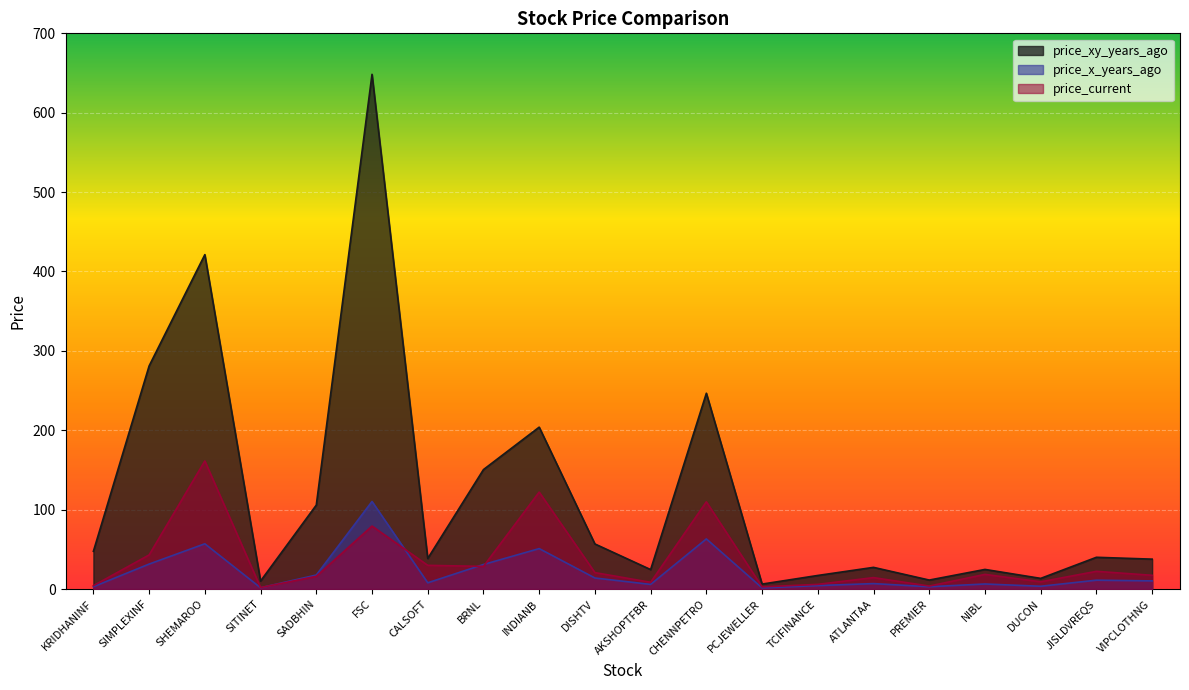

At which category is the sum across all series the highest?

FSC